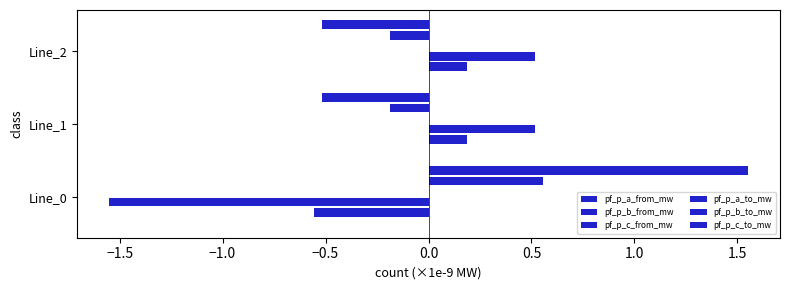

How many data points does each series have?

3